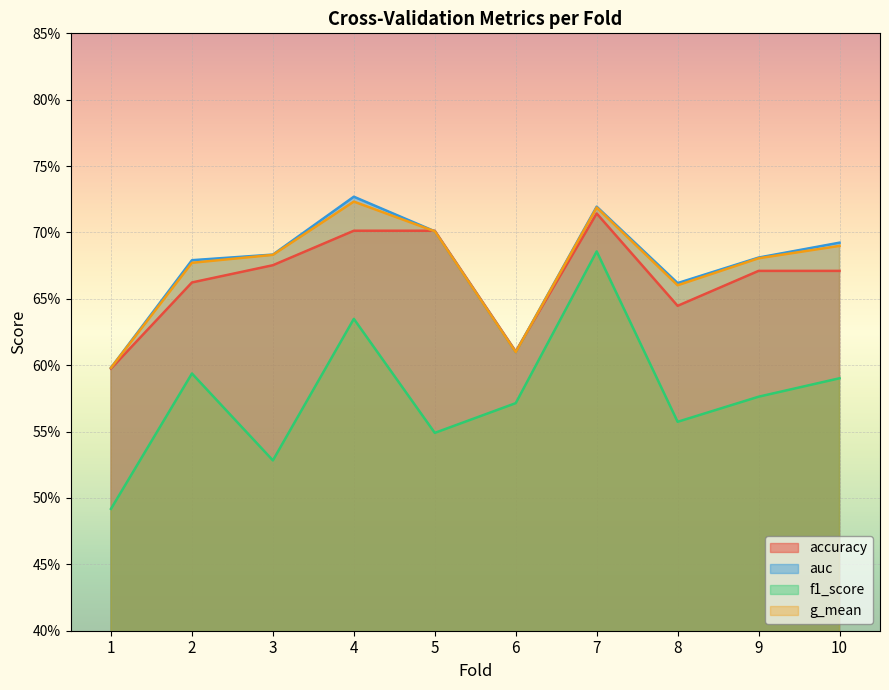

How many interior local peaks does the f1_score series have?

3